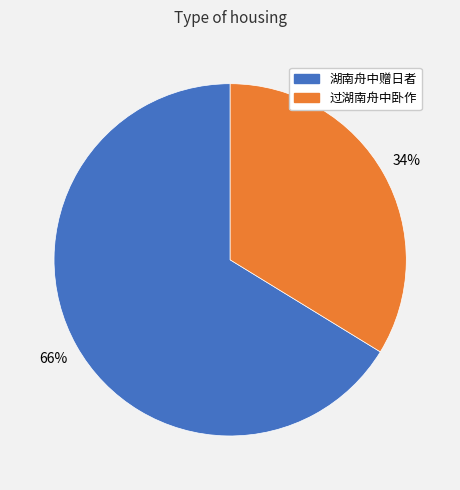

Is there a majority slice in this chart?

Yes